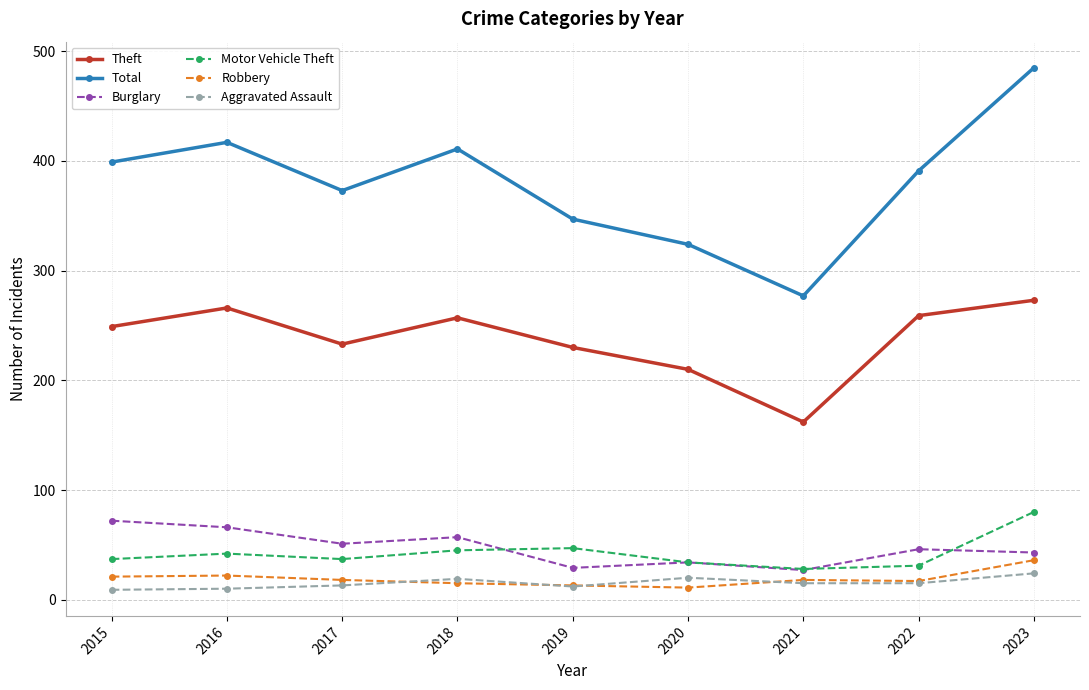

How many interior local peaks does the Motor Vehicle Theft series have?

2